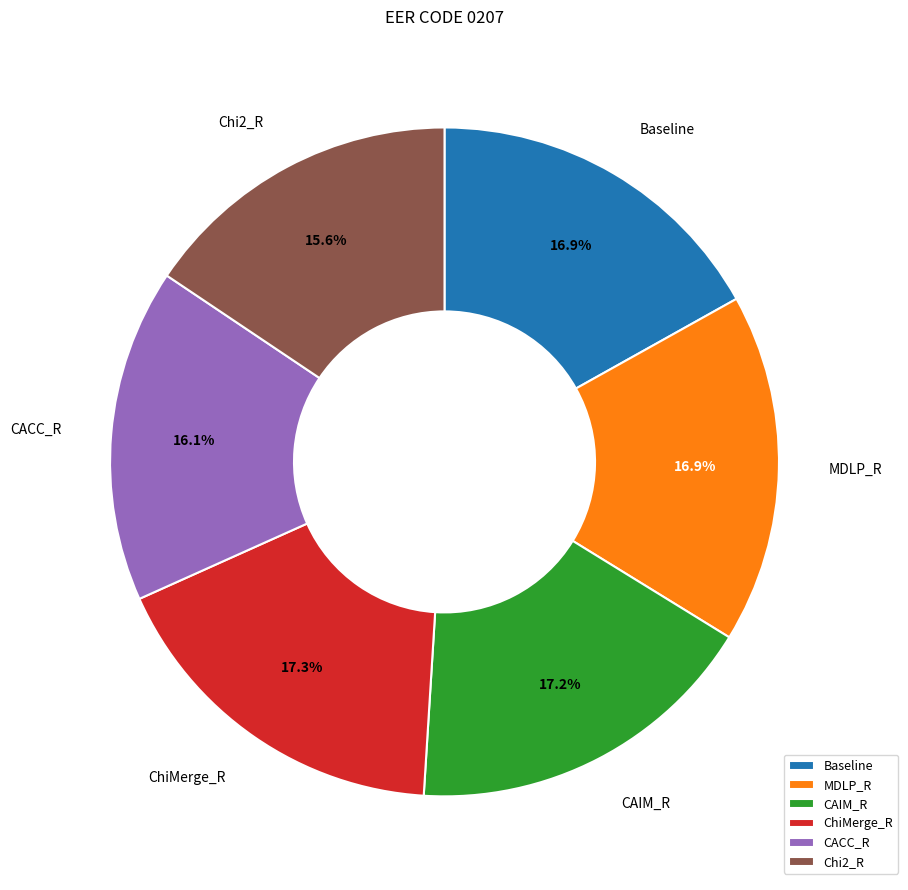

Between Chi2_R and ChiMerge_R, which is larger?

ChiMerge_R